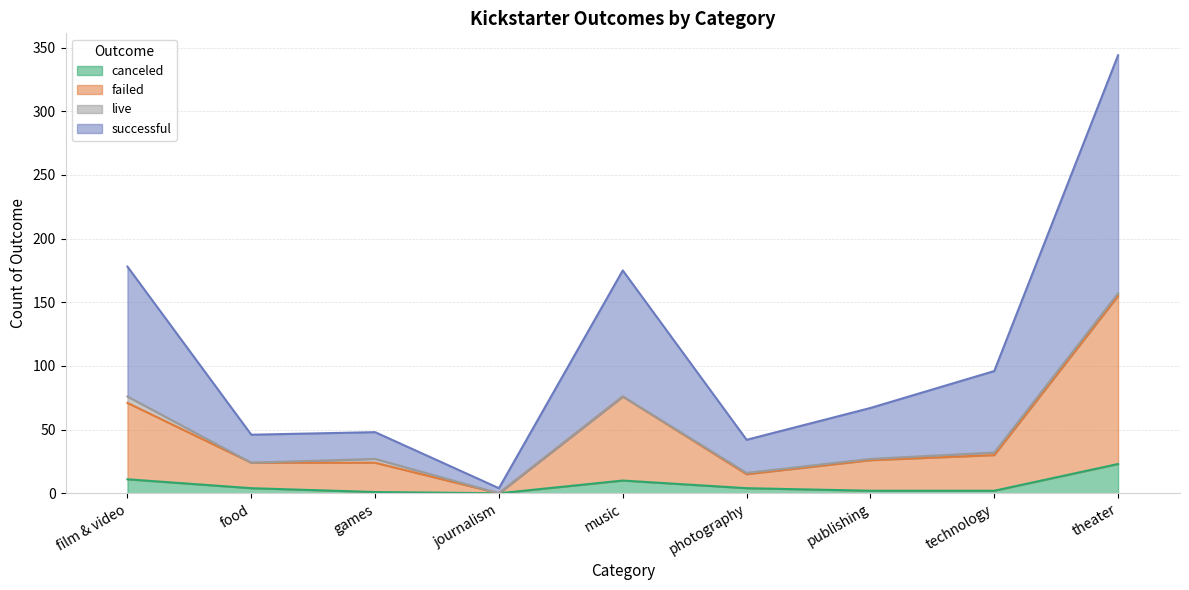

The value of failed at theater is 217. True or false?

False